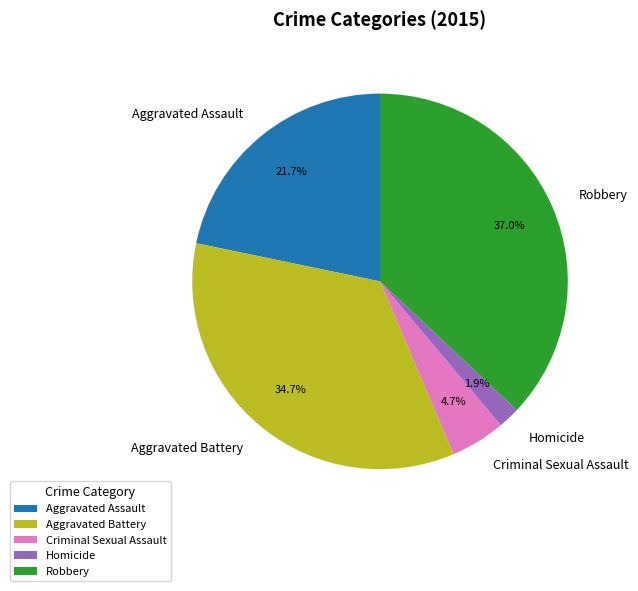

Is it true that Aggravated Assault is 22% of the pie?

True